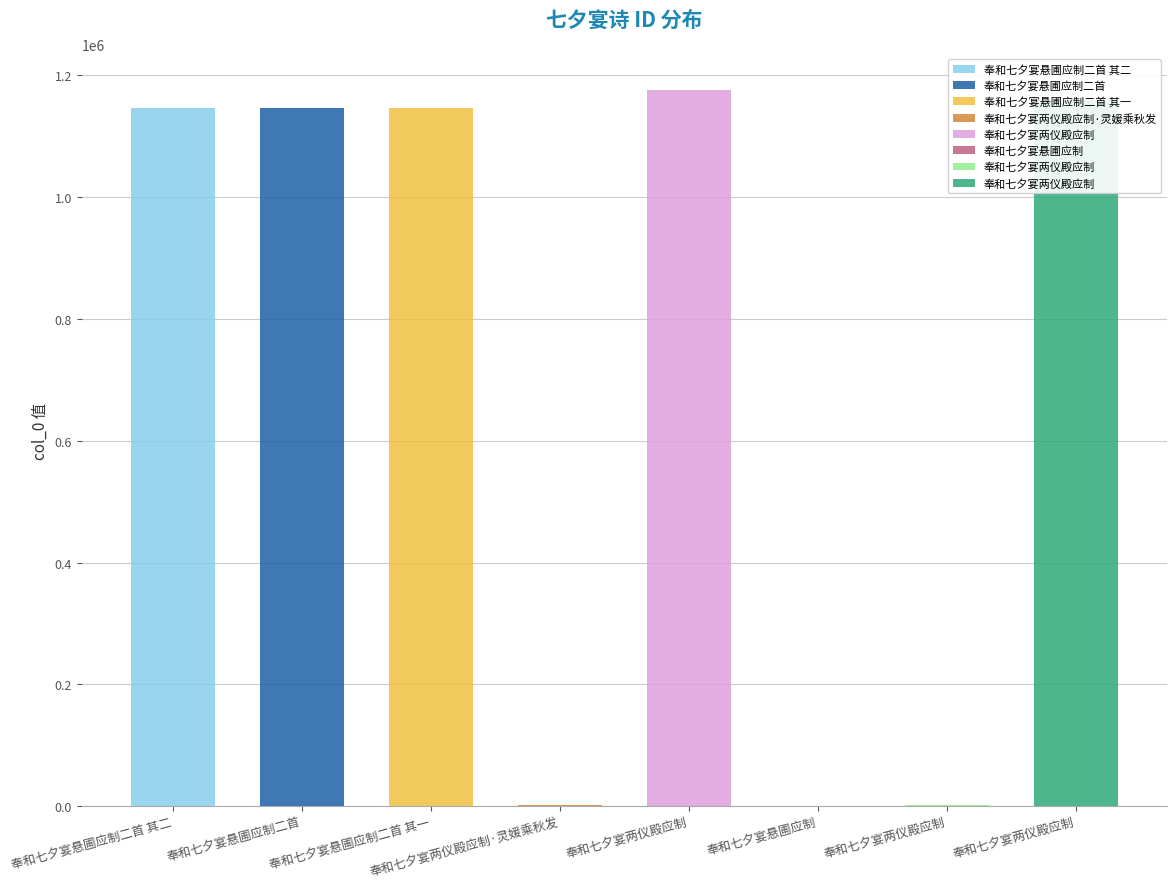

What is the maximum value shown in the chart?

1175929